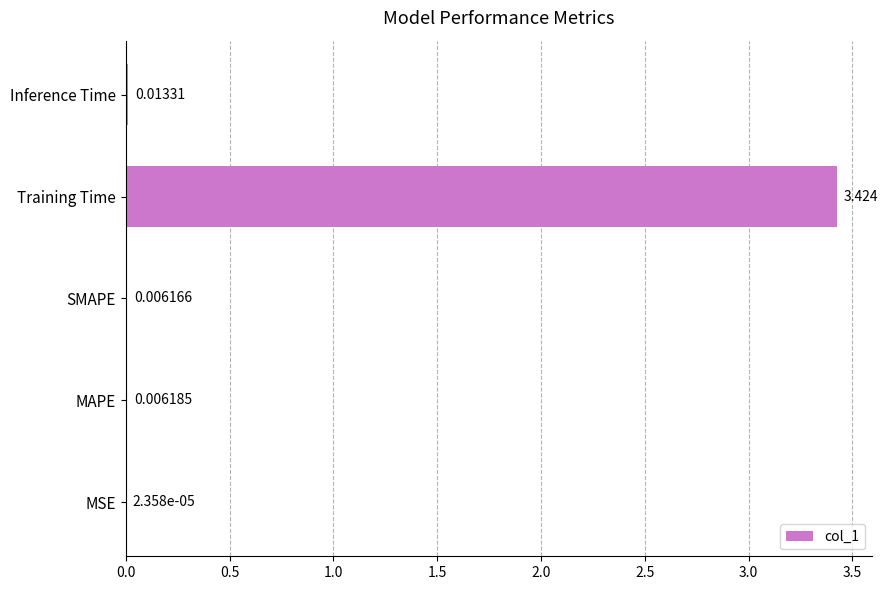

Between MAPE and SMAPE, which is larger?

MAPE